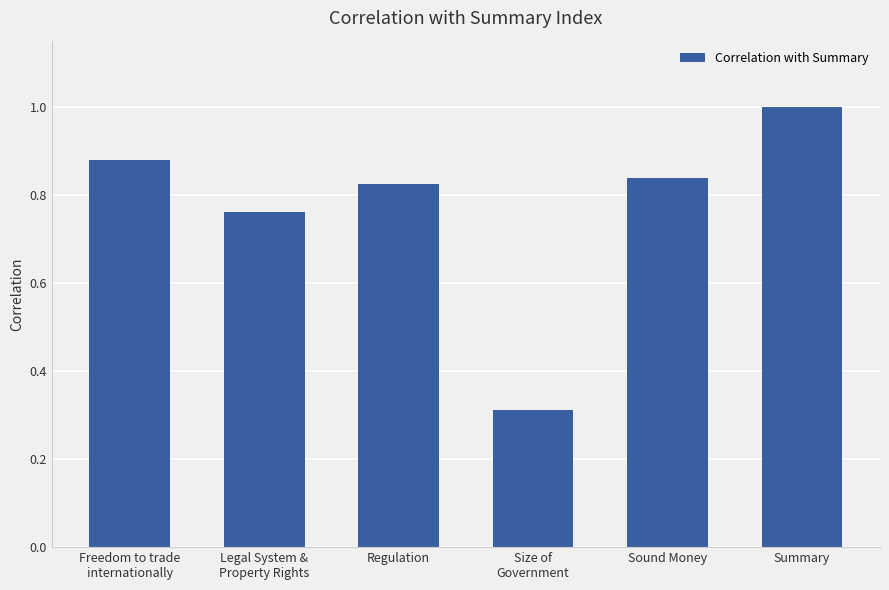

Where is the data nearest to the value 0?

Size of
Government